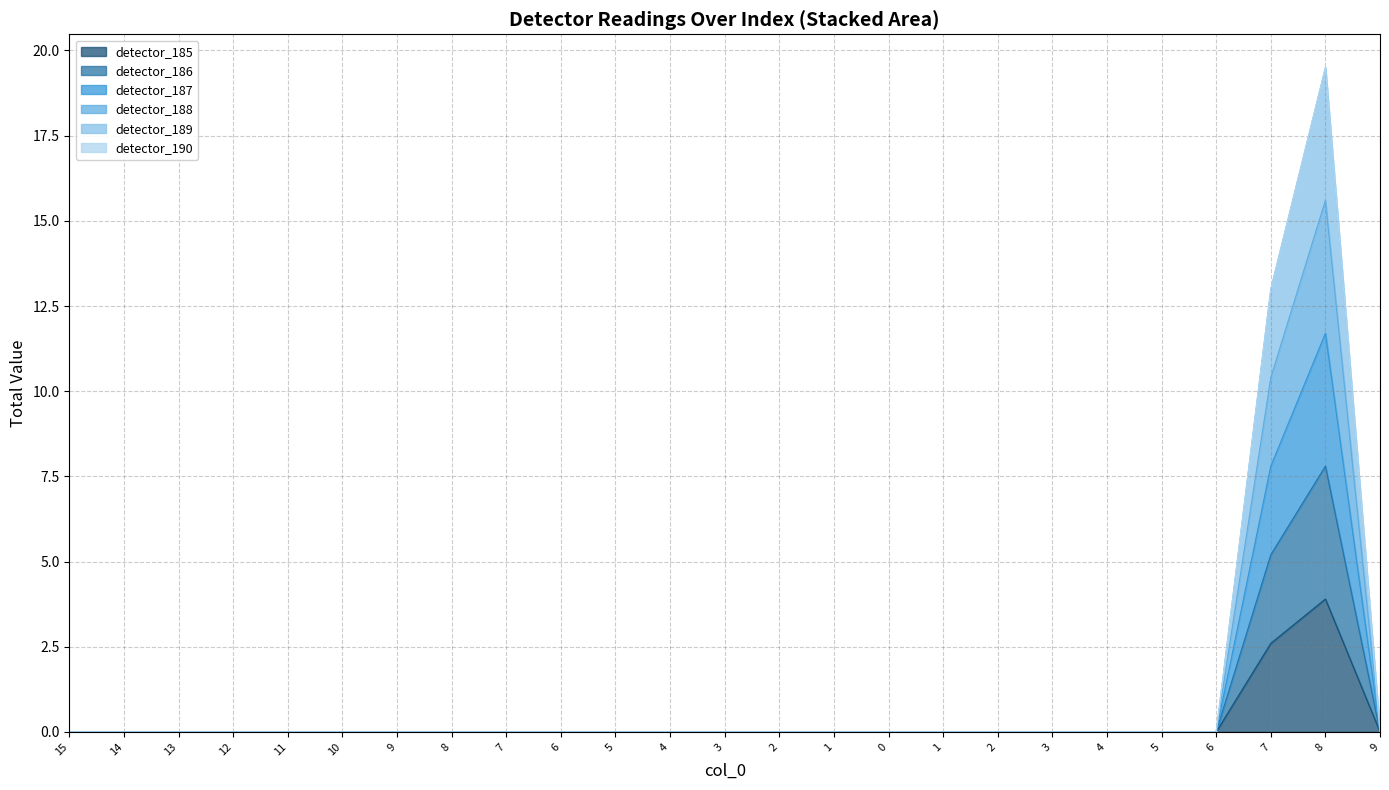

The detector_186 series shows -2.7 at 4. True or false?

False